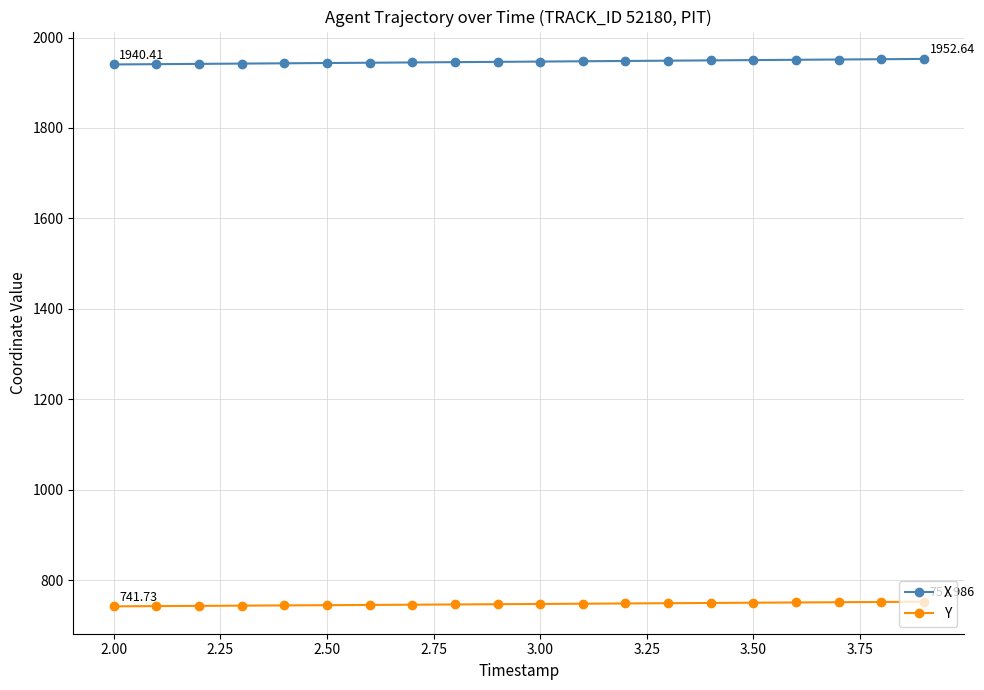

True or false: Y and X intersect in this chart.

False